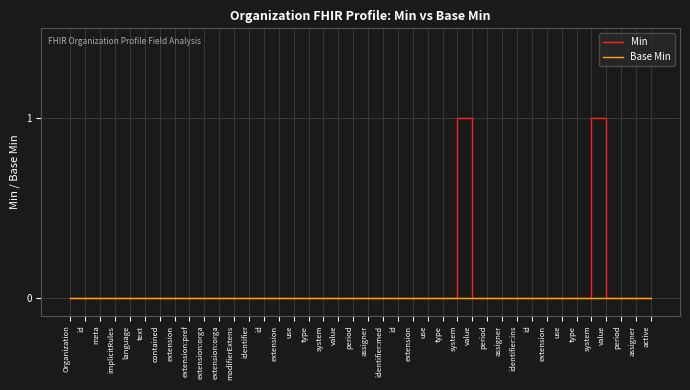

Is this an area chart (filled region under the line)?

No